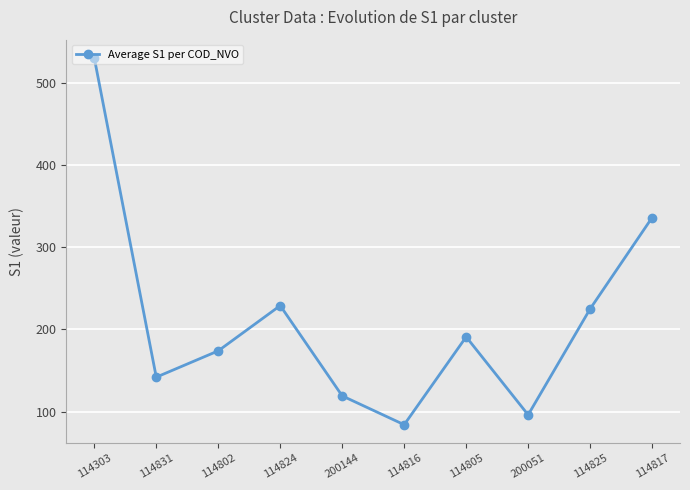

Is it true that the value at 114805 is 191.0?

True